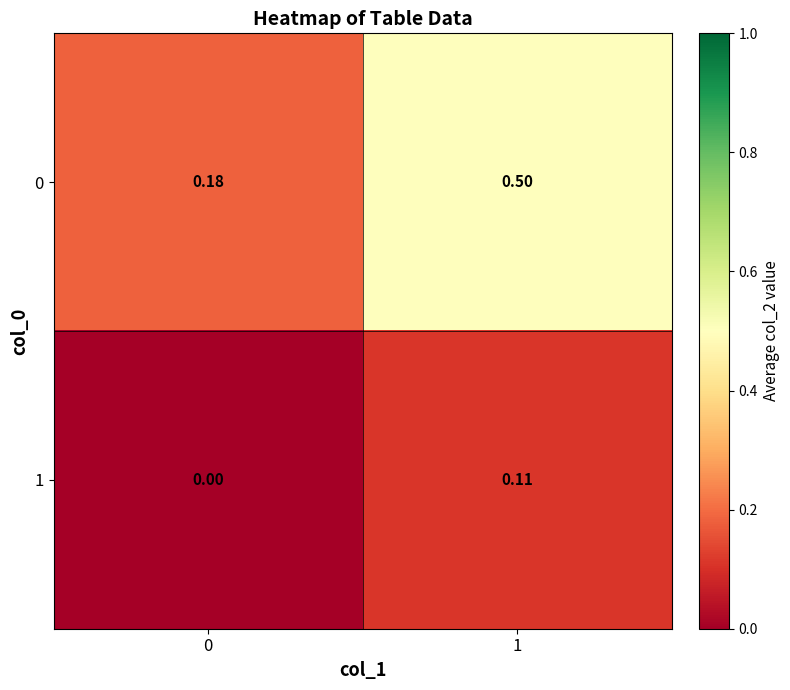

How many data points does each series have?

2